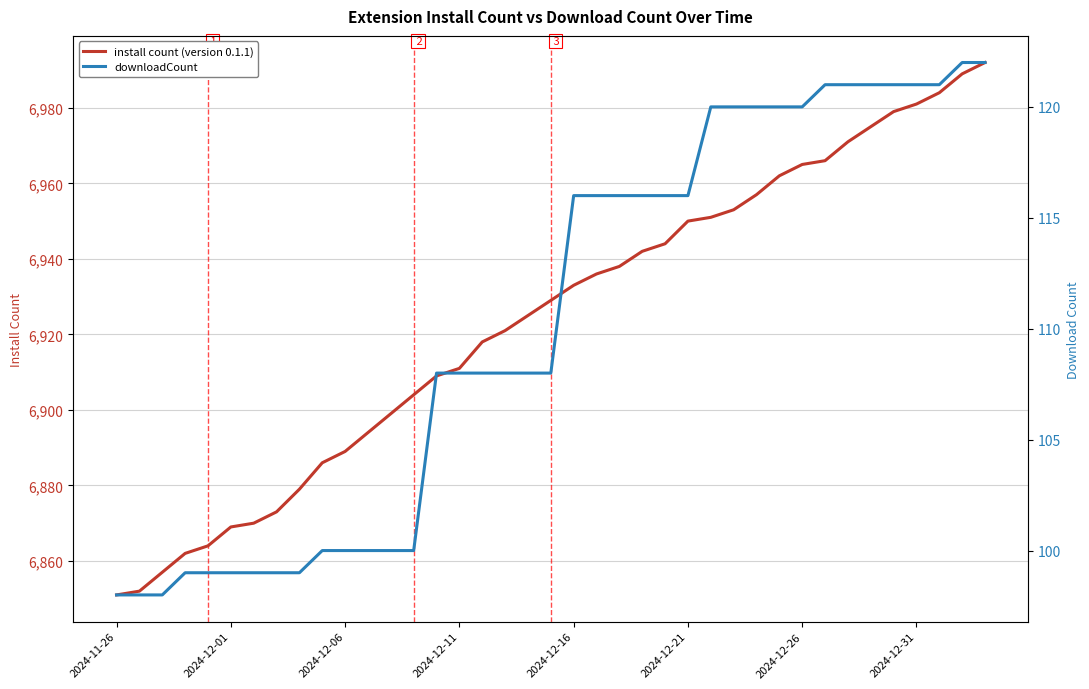

List the series in order of their peak value, lowest first.

downloadCount, install count (version 0.1.1)